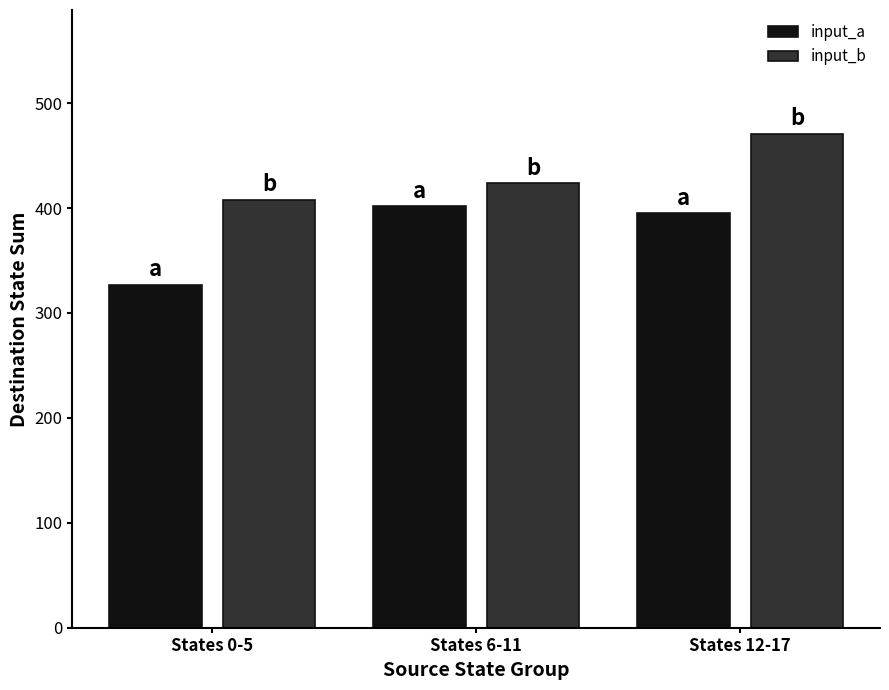

List the labels in order of input_a value, smallest first.

States 0-5, States 12-17, States 6-11